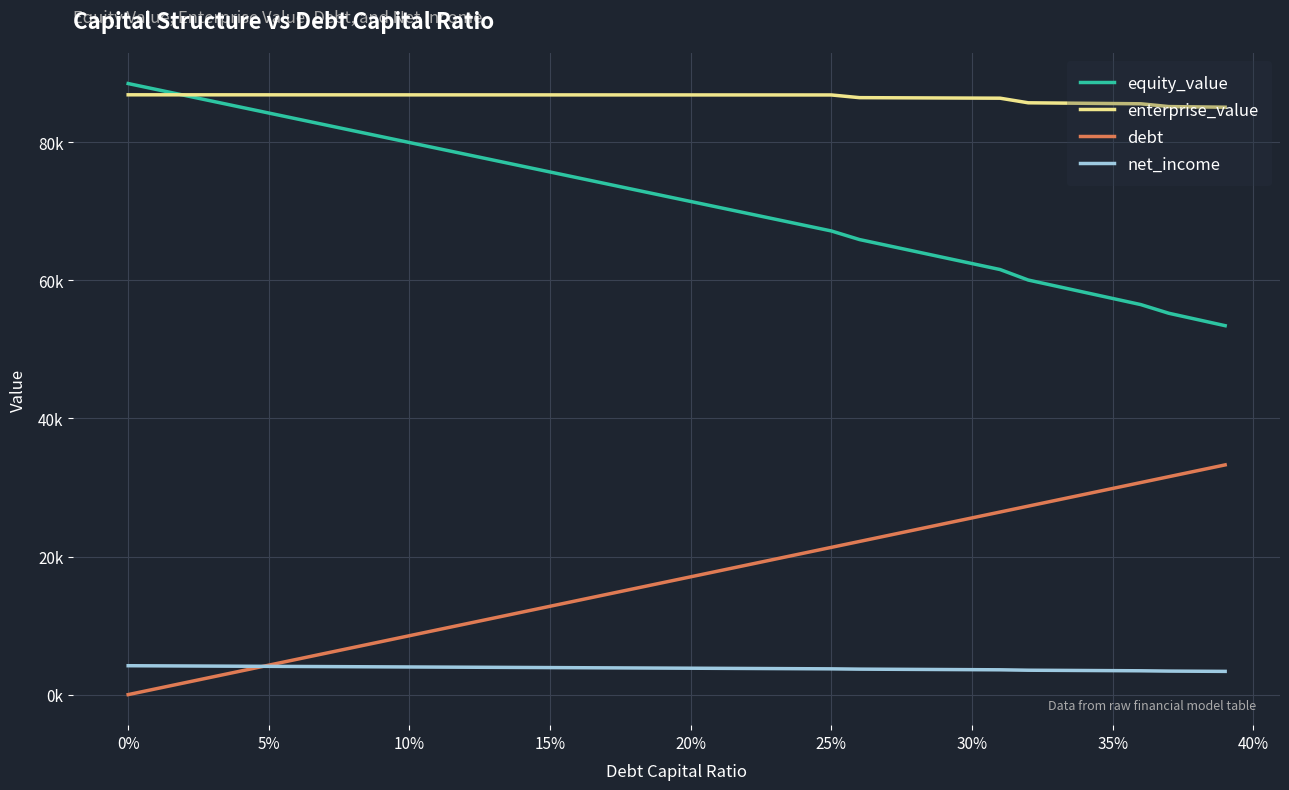

What are all the series names shown in the legend?

equity_value, enterprise_value, debt, net_income